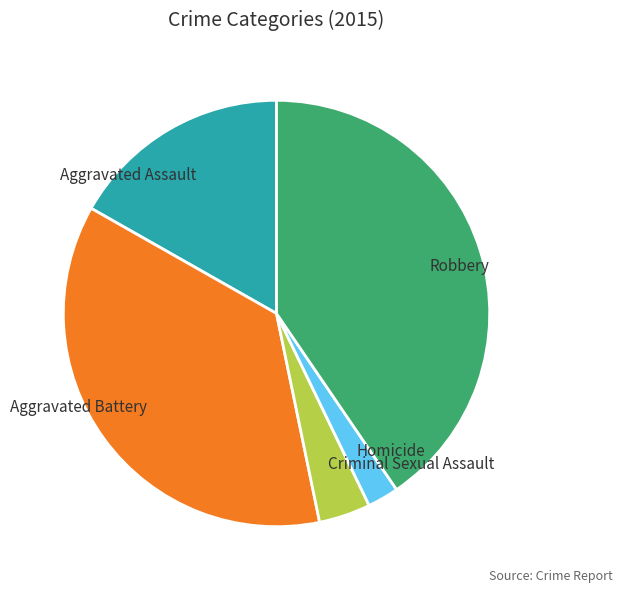

How many segments does this pie chart have?

5